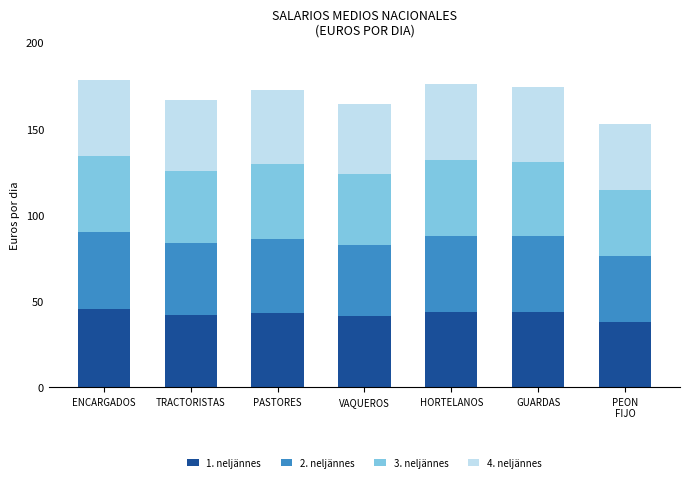

What is the sum of all 1. neljännes values?

297.2